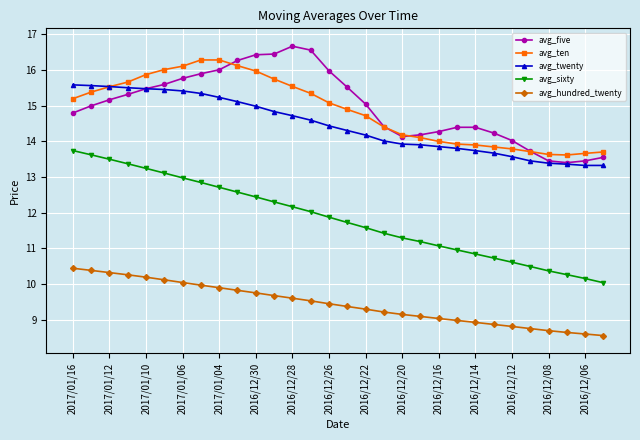

What is the greatest value displayed?

16.7